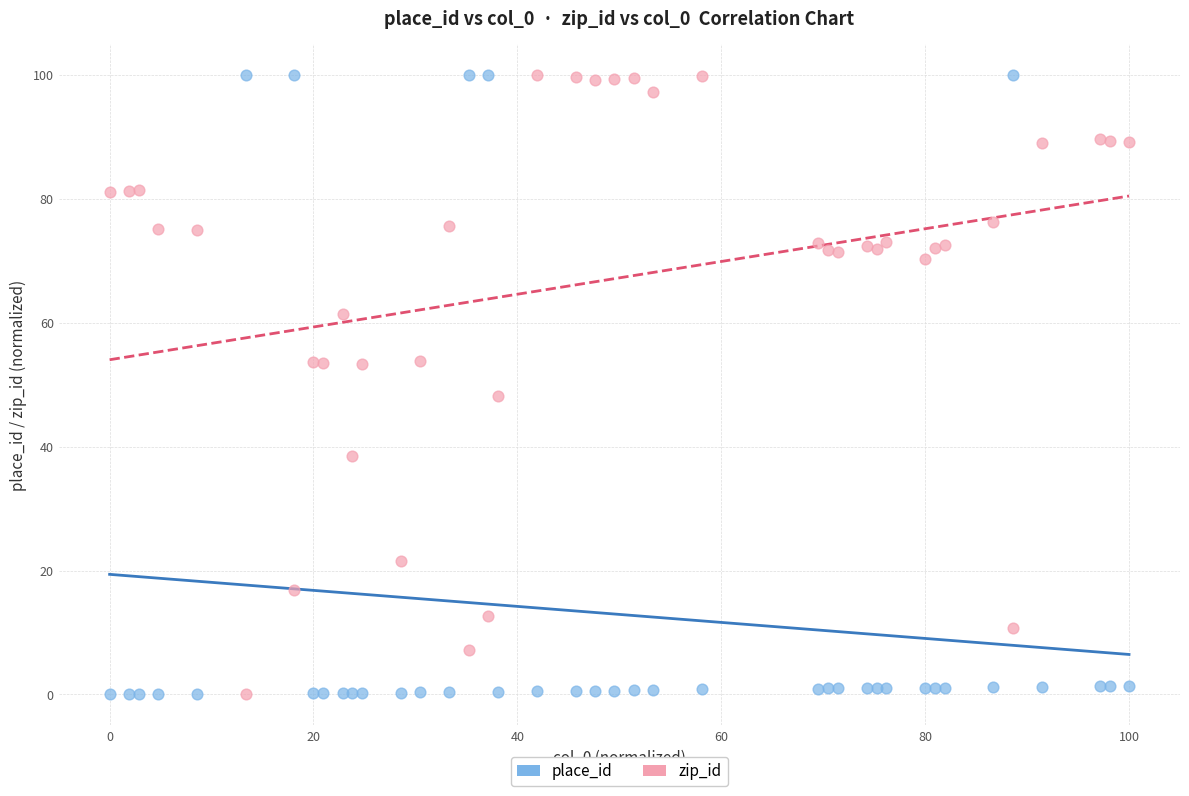

Across all series, what Y value is closest to 50?

48.1